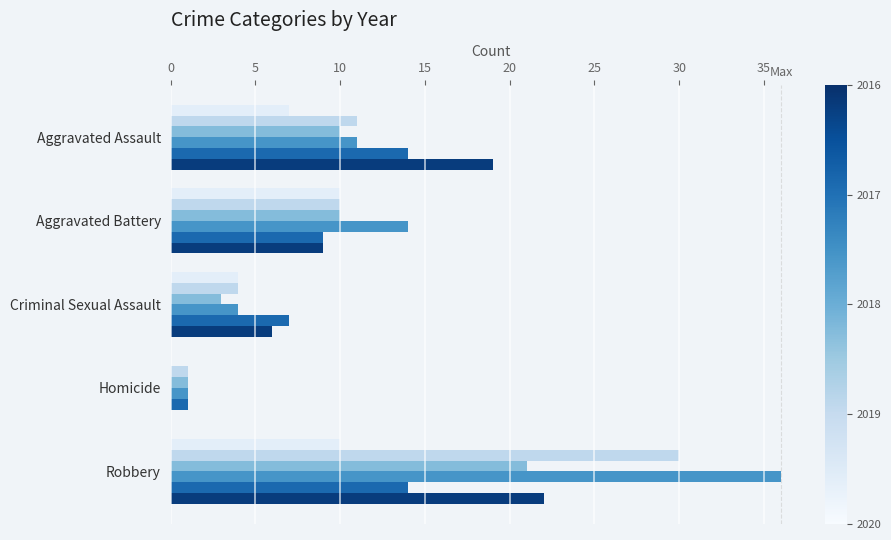

What is the total value across all series at Robbery?

133